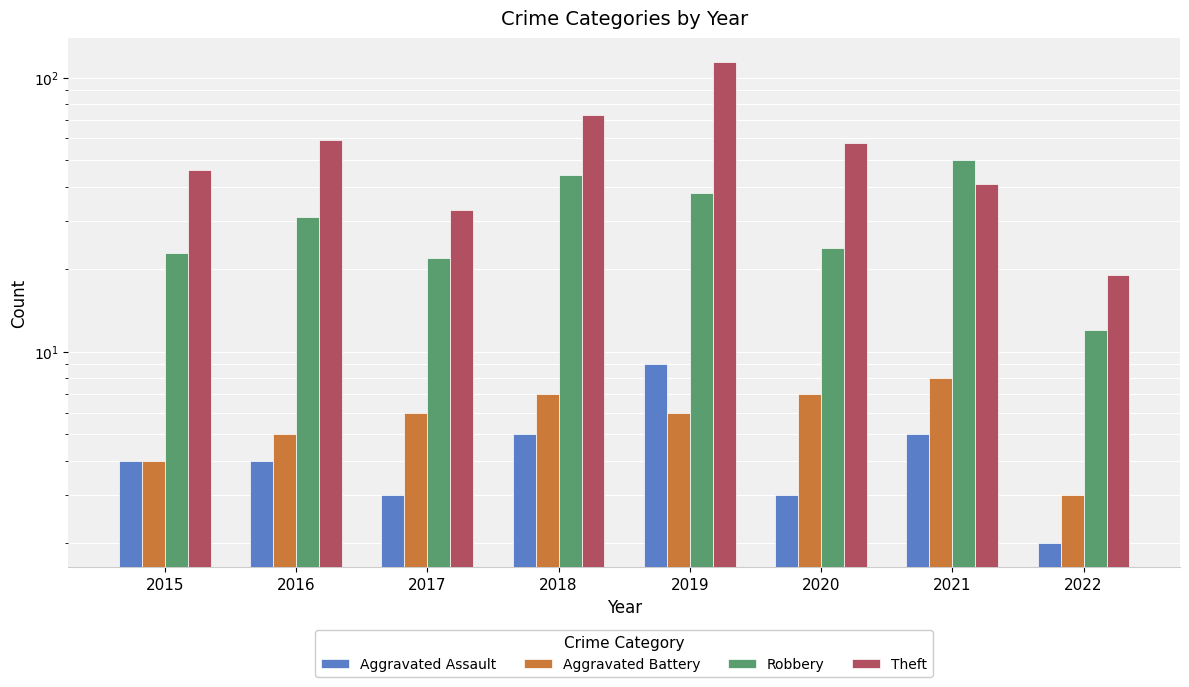

Reading left to right, extract all data points from this chart.

Aggravated Assault: 4	4	3	5	9	3	5	2
Aggravated Battery: 4	5	6	7	6	7	8	3
Robbery: 23	31	22	44	38	24	50	12
Theft: 46	59	33	73	114	58	41	19